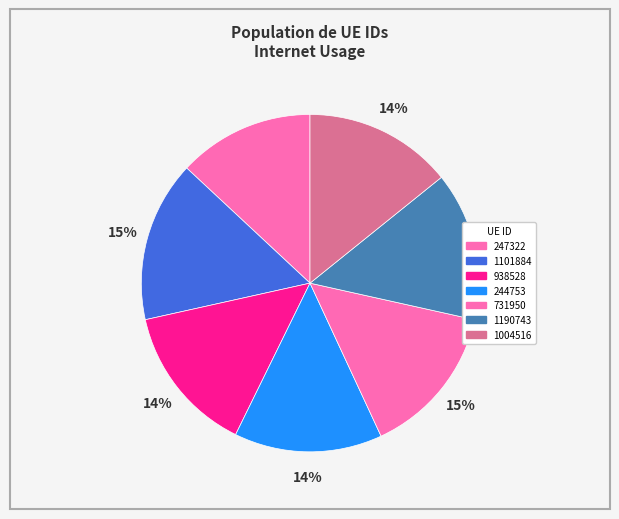

Is there a majority slice in this chart?

No